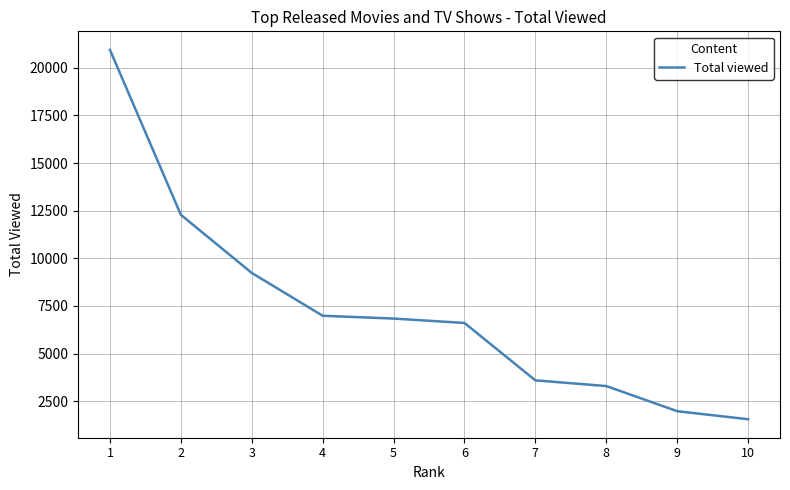

What value does the data have at 9, to the nearest 50?

1950